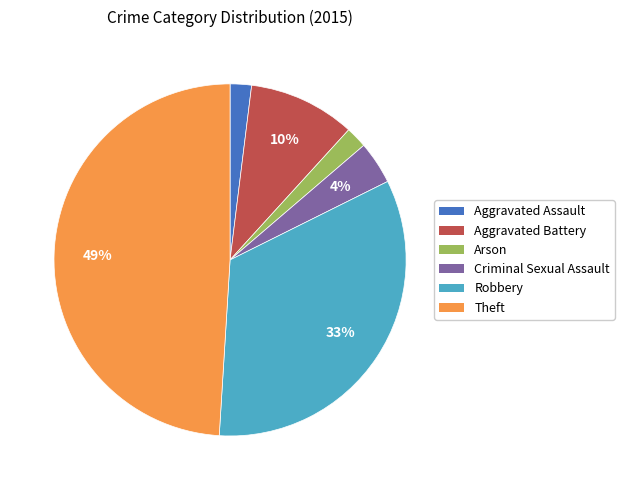

Is there any slice that represents more than half of the pie?

No